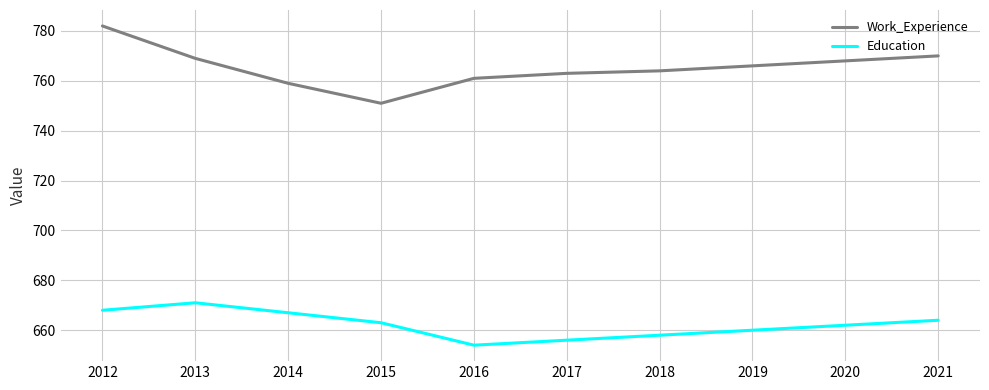

What is the lowest value of the Work_Experience series?

751